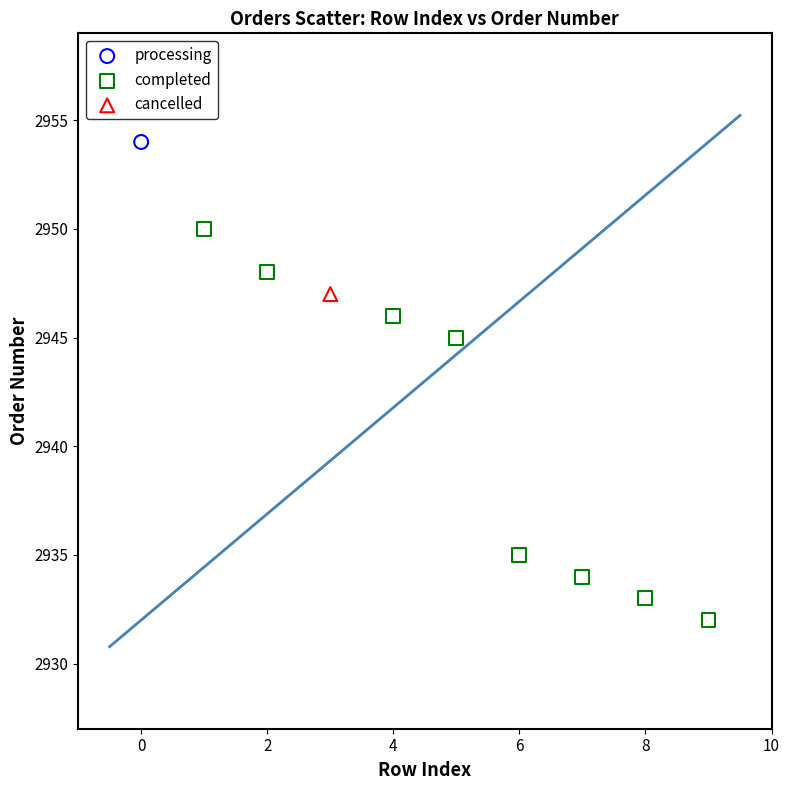

What are all the series names shown in the legend?

processing, completed, cancelled